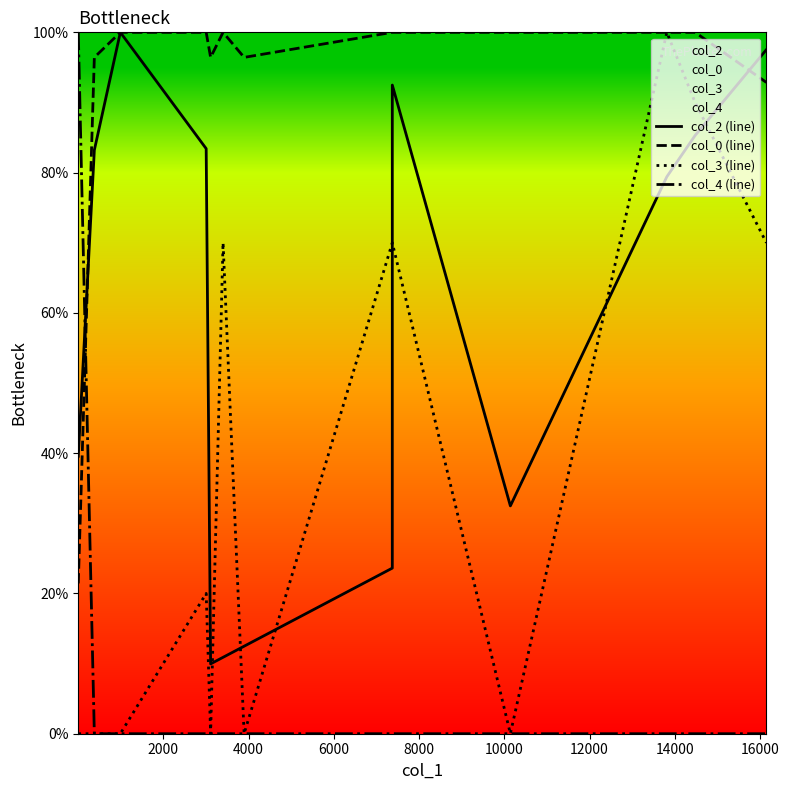

How many col_3 (line) values are between 0 and 70?

11